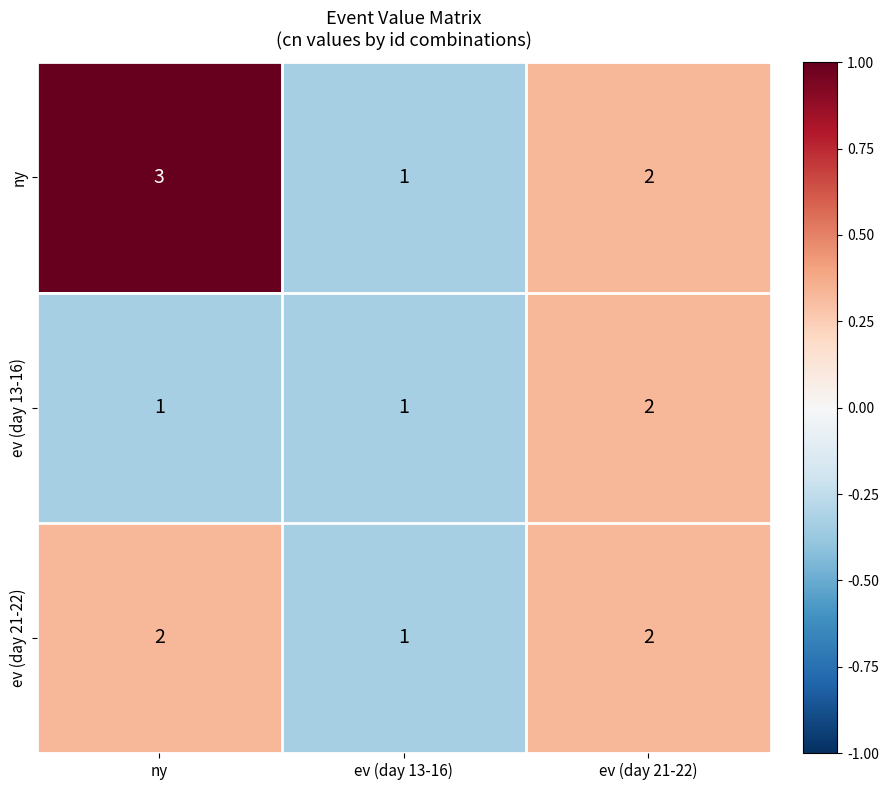

Count the number of data series in this chart.

3